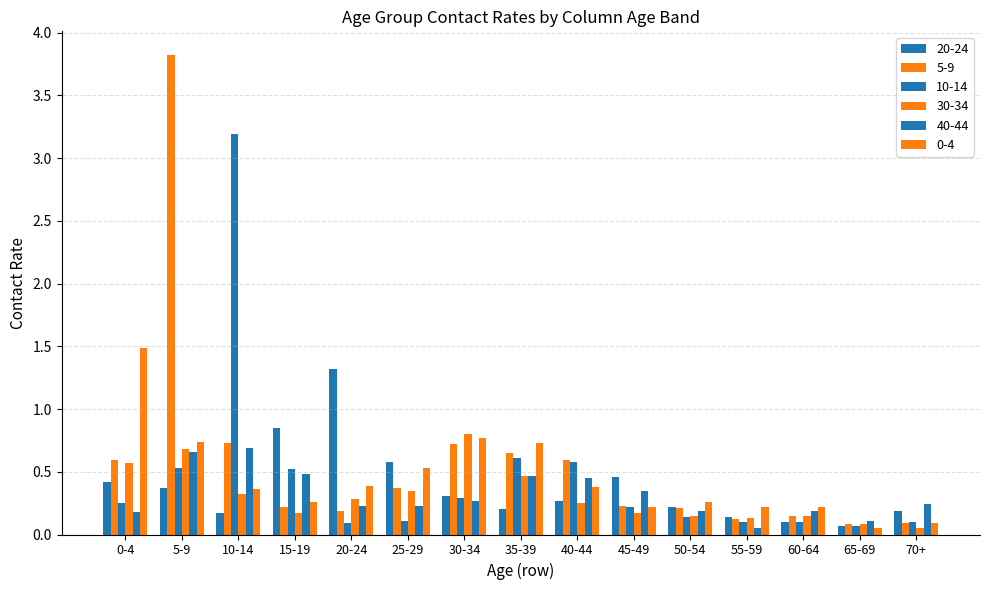

Which label corresponds to the largest value in the chart?

5-9